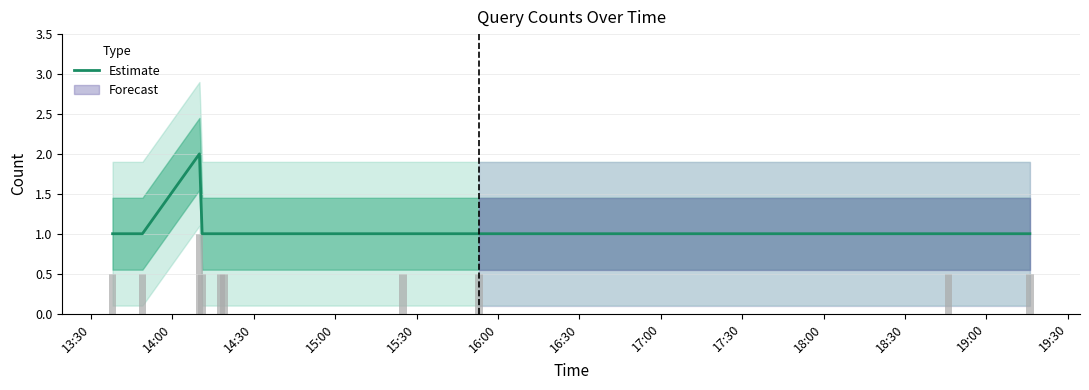

What is the maximum value shown in the chart?

2